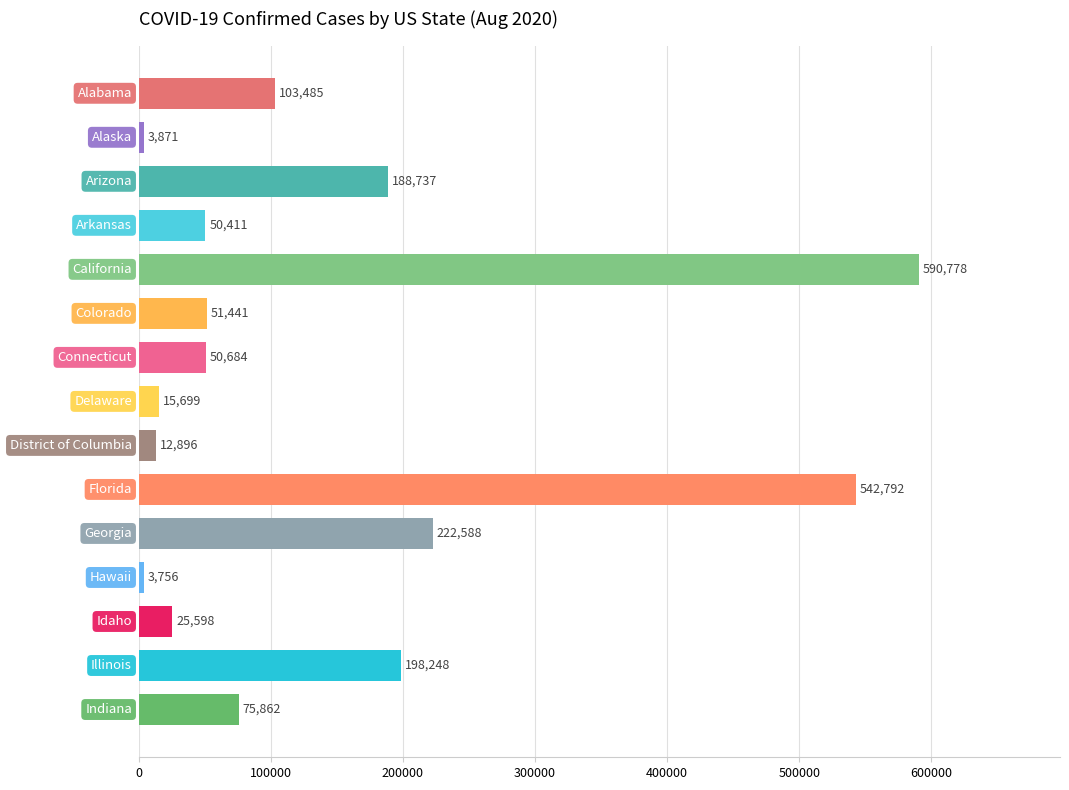

What is the average value?

142456